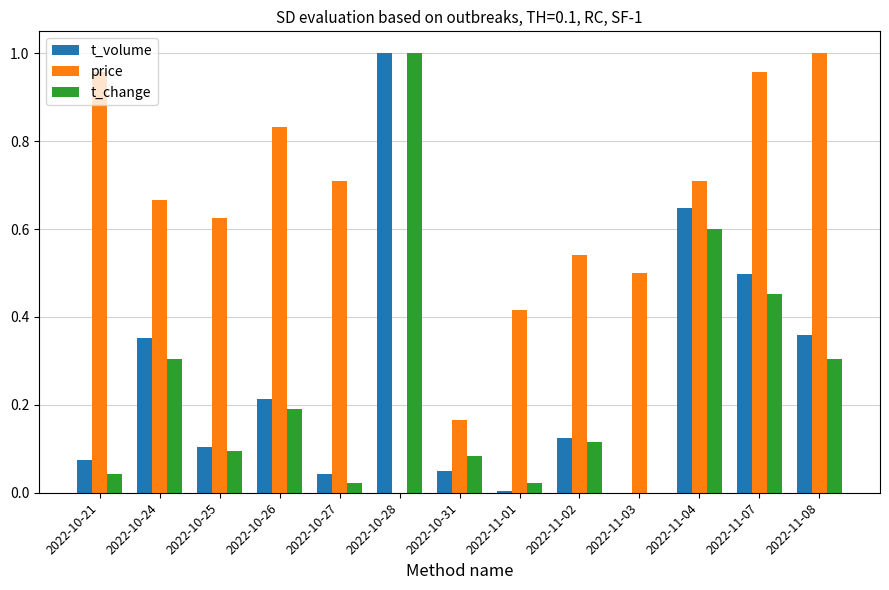

How many values in t_change are above zero?

12